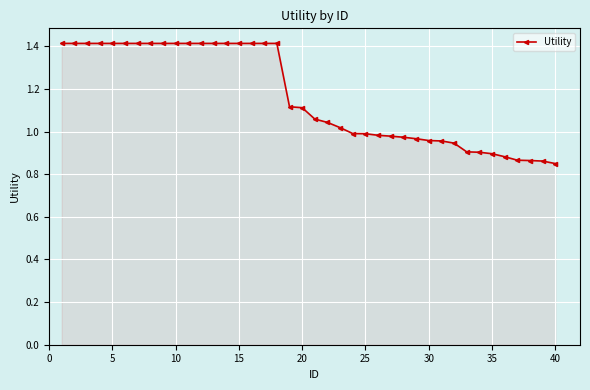

What is the maximum value shown in the chart?

1.4